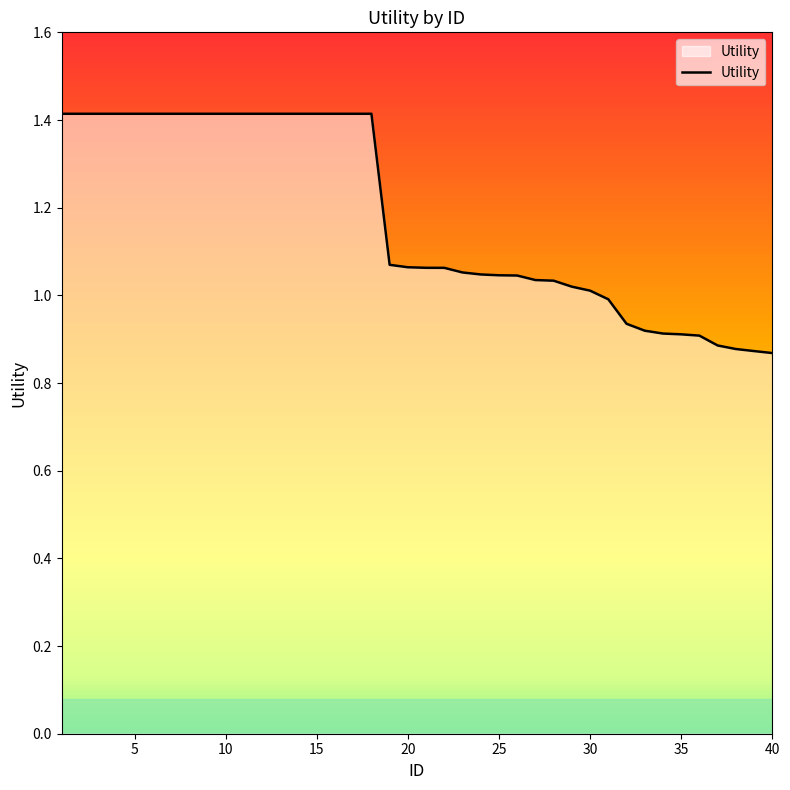

What is the greatest value displayed?

1.4